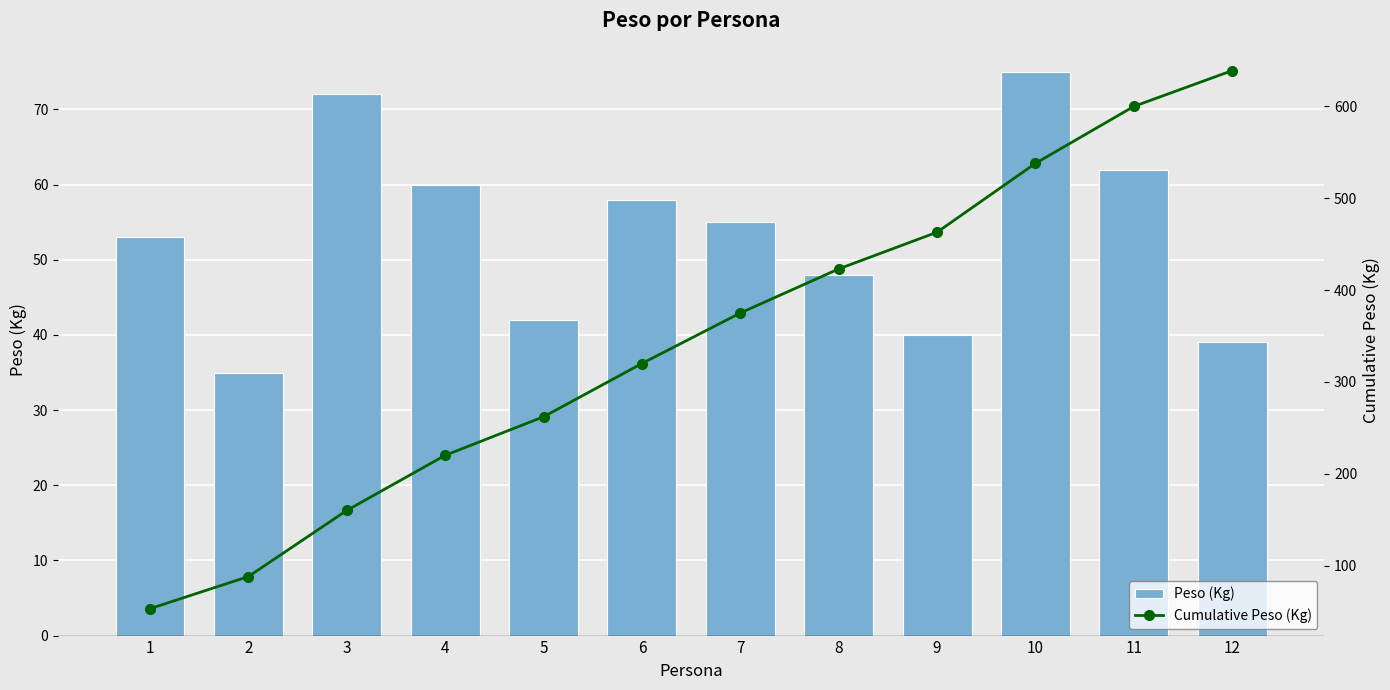

Reading left to right, transcribe all the data shown in this chart.

Peso (Kg): 53	35	72	60	42	58	55	48	40	75	62	39
Cumulative Peso (Kg): 53	88	160	220	262	320	375	423	463	538	600	639